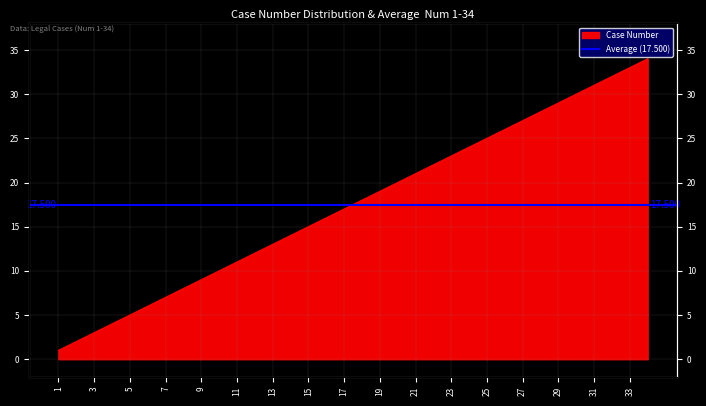

At which category does the chart reach its peak across all series?

34